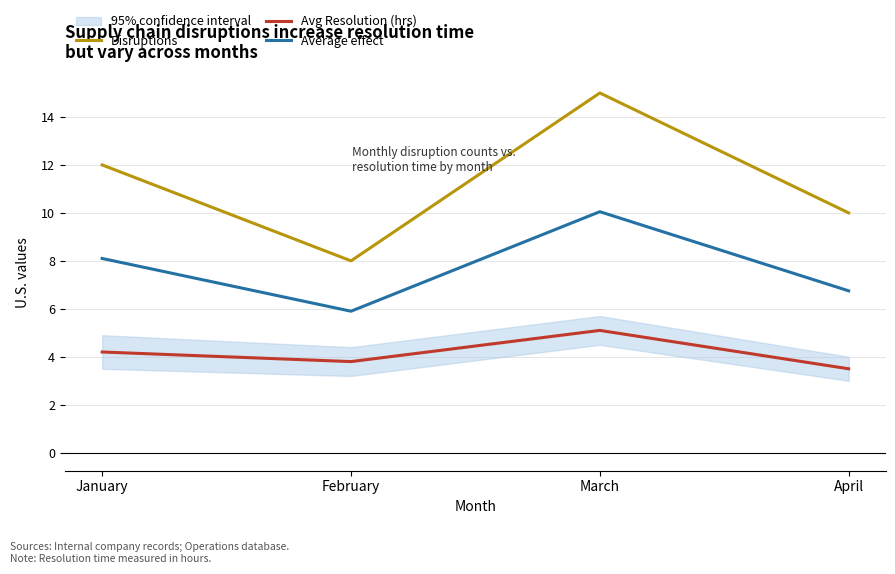

How many values in the Average effect series exceed 8?

2